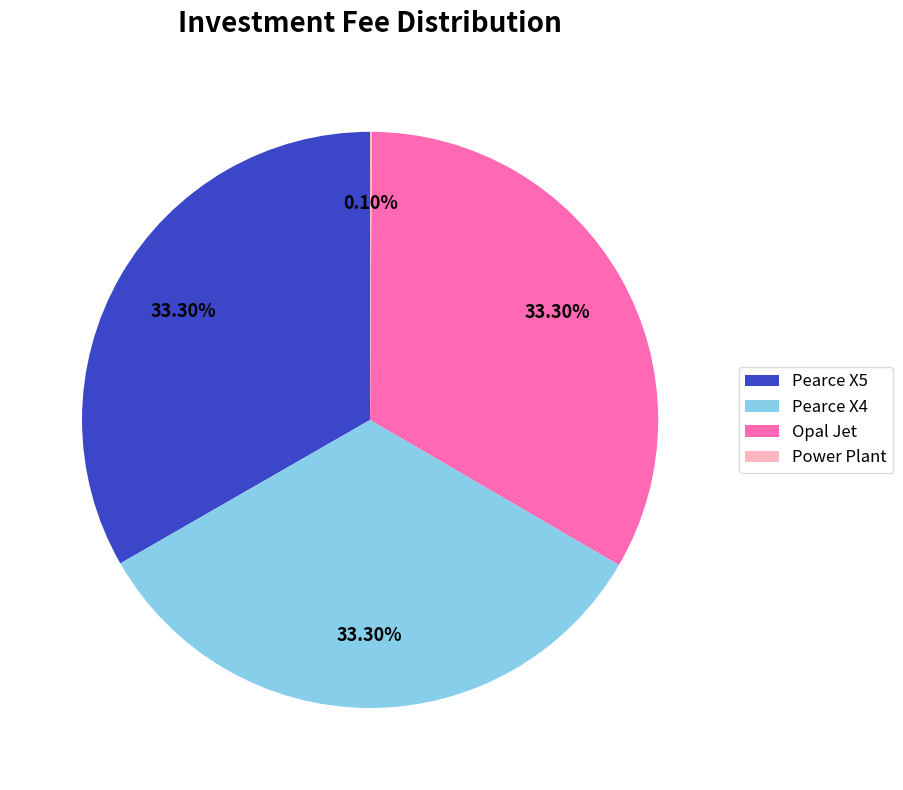

Does Pearce X4 represent more than half of the total?

No